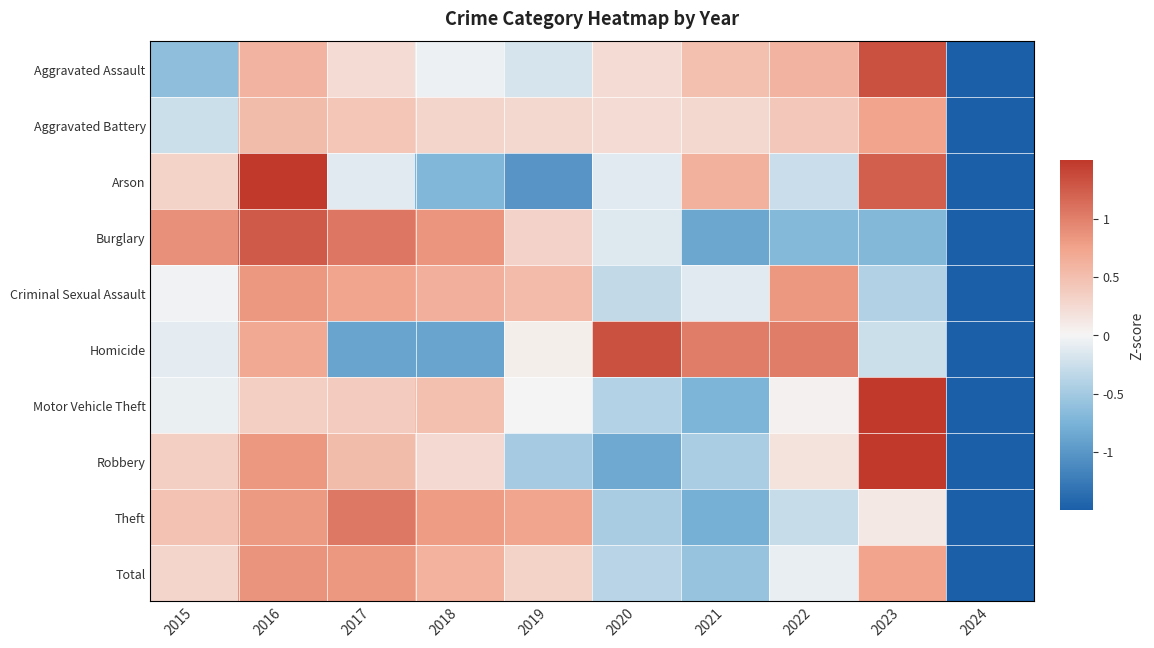

Which label corresponds to the smallest value in the chart?

2024